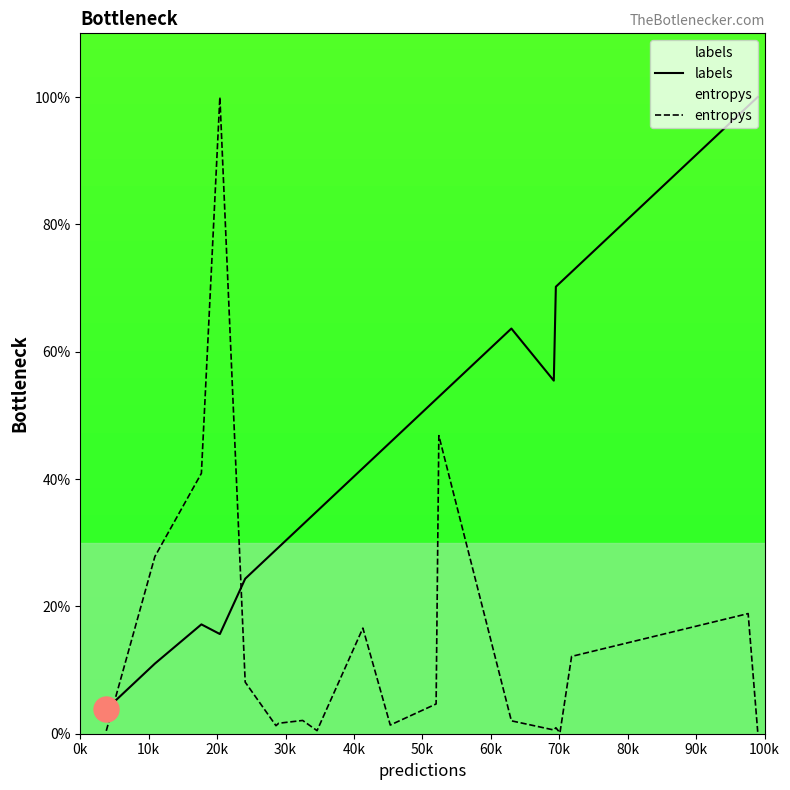

What is the greatest value displayed?

100.0